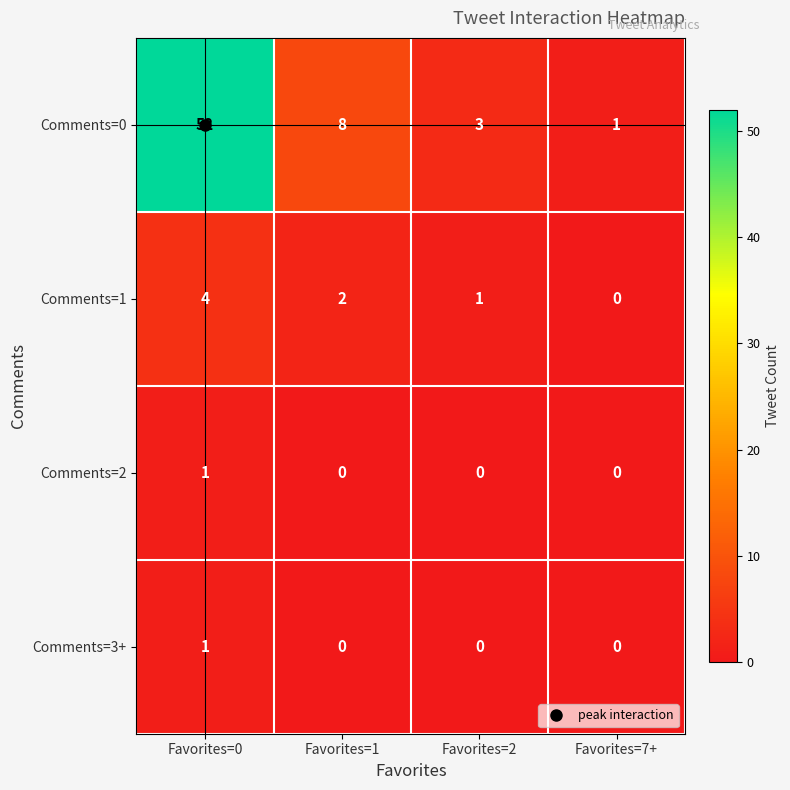

How many distinct data groups are displayed?

4